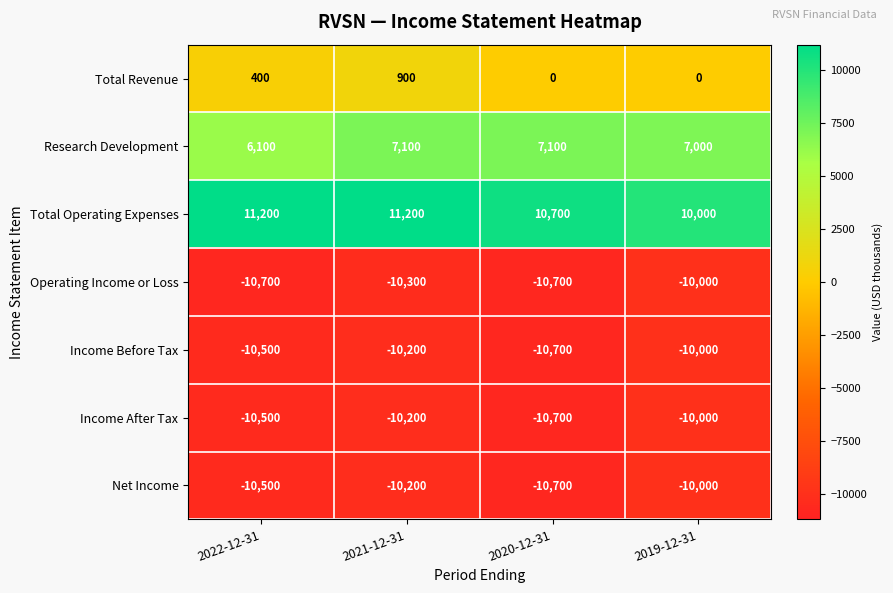

The value of Research Development at 2019-12-31 is 7000. True or false?

True